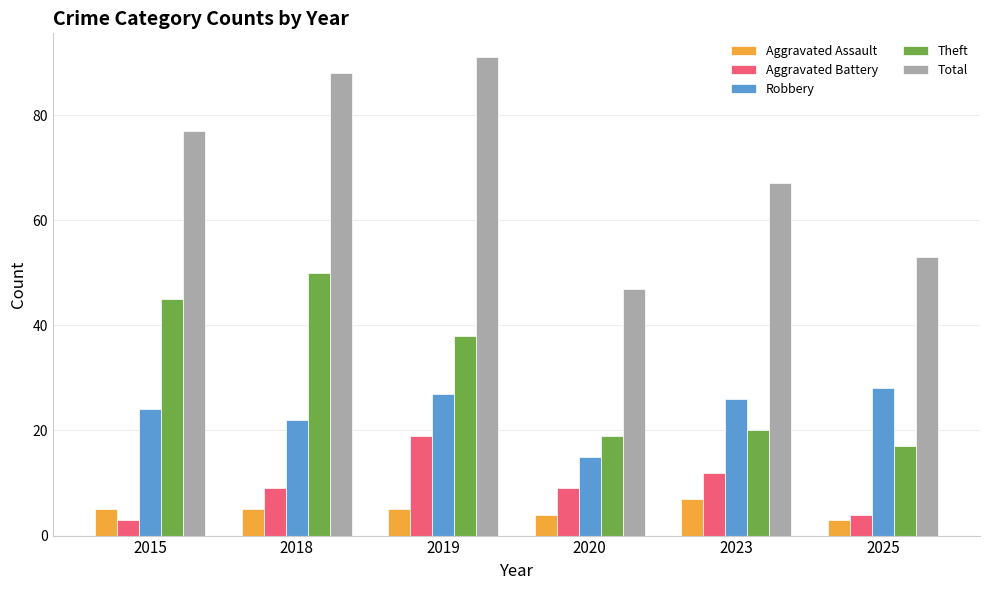

Rank the series by their maximum value, from highest to lowest.

Total, Theft, Robbery, Aggravated Battery, Aggravated Assault